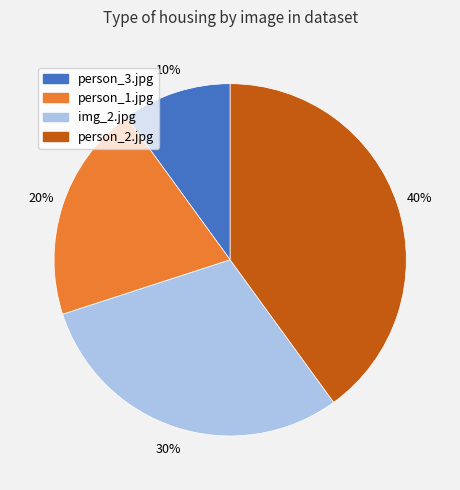

Does any single category account for the majority?

No